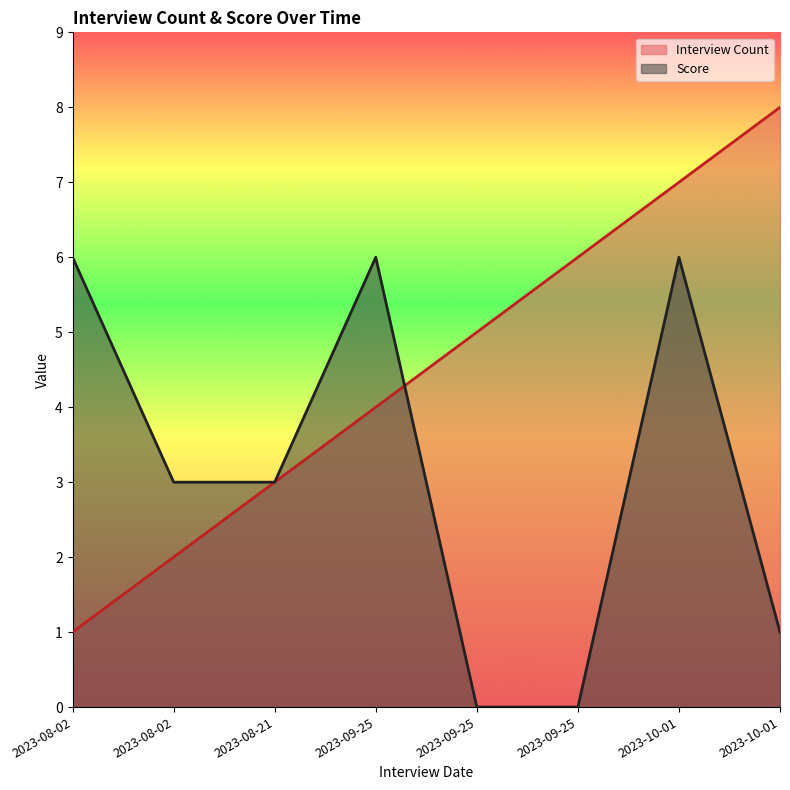

Reading left to right, transcribe all the data shown in this chart.

Interview Count: 2023-08-02=1	2023-08-02=2	2023-08-21=3	2023-09-25=4	2023-09-25=5	2023-09-25=6	2023-10-01=7	2023-10-01=8
Score: 2023-08-02=6	2023-08-02=3	2023-08-21=3	2023-09-25=6	2023-09-25=0	2023-09-25=0	2023-10-01=6	2023-10-01=1